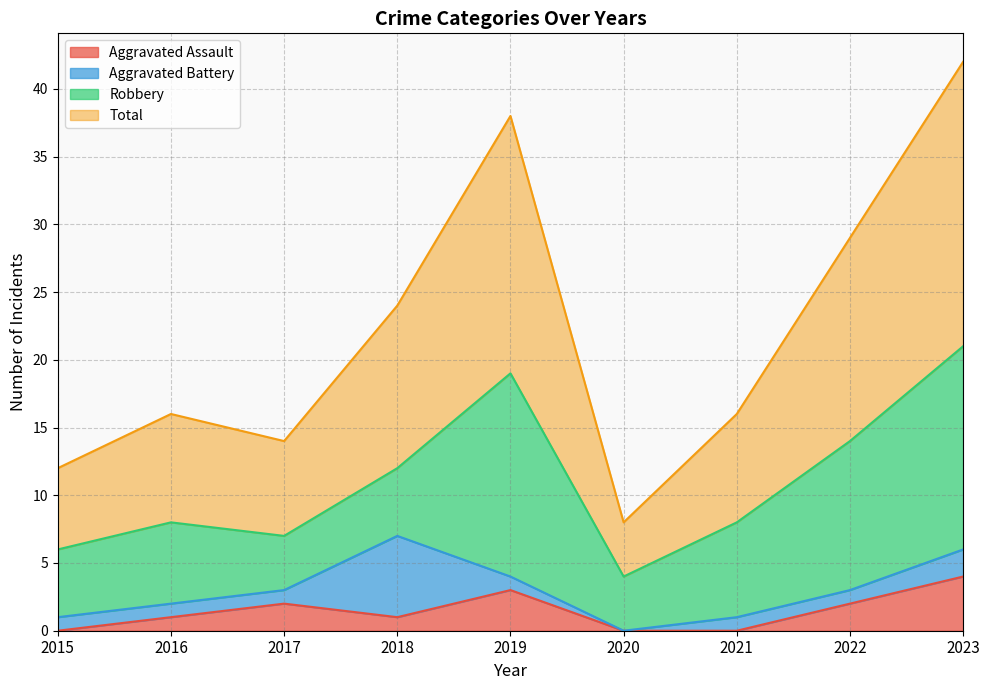

What is the difference between the Aggravated Assault values at 2020 and 2019?

3